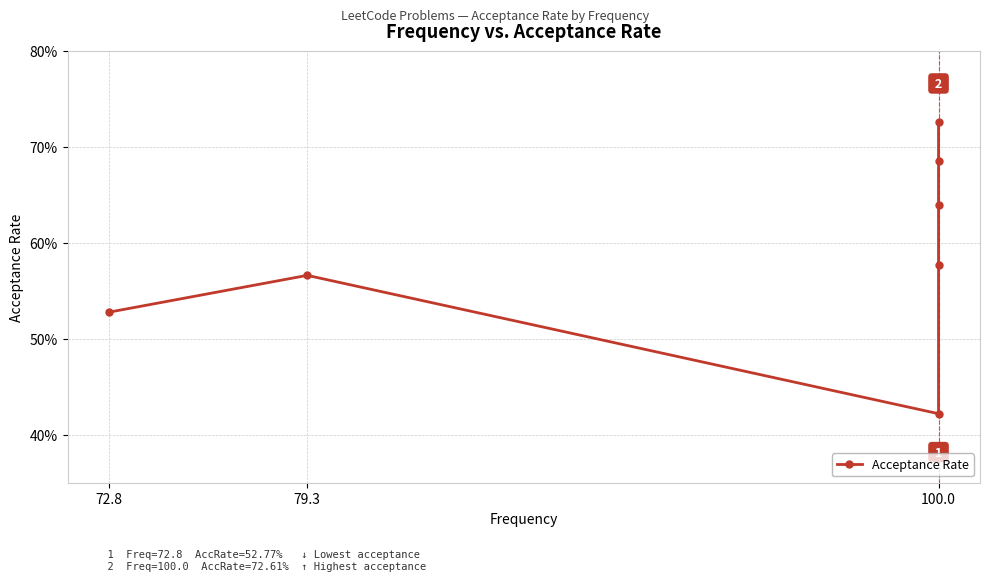

The value at 100.0 is 0.7. True or false?

True